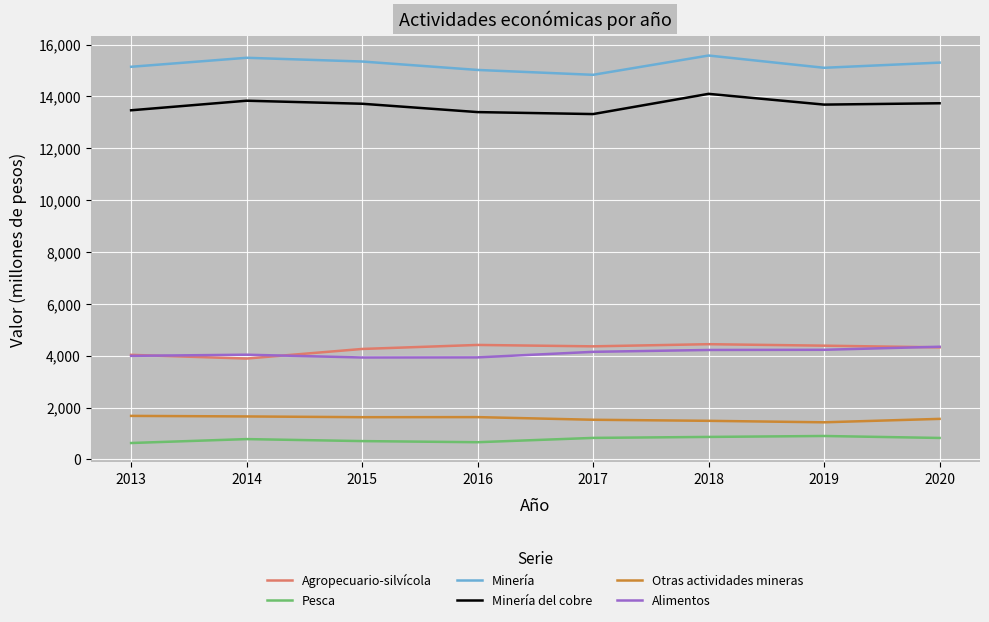

What is the total value across all series at 2014?

39690